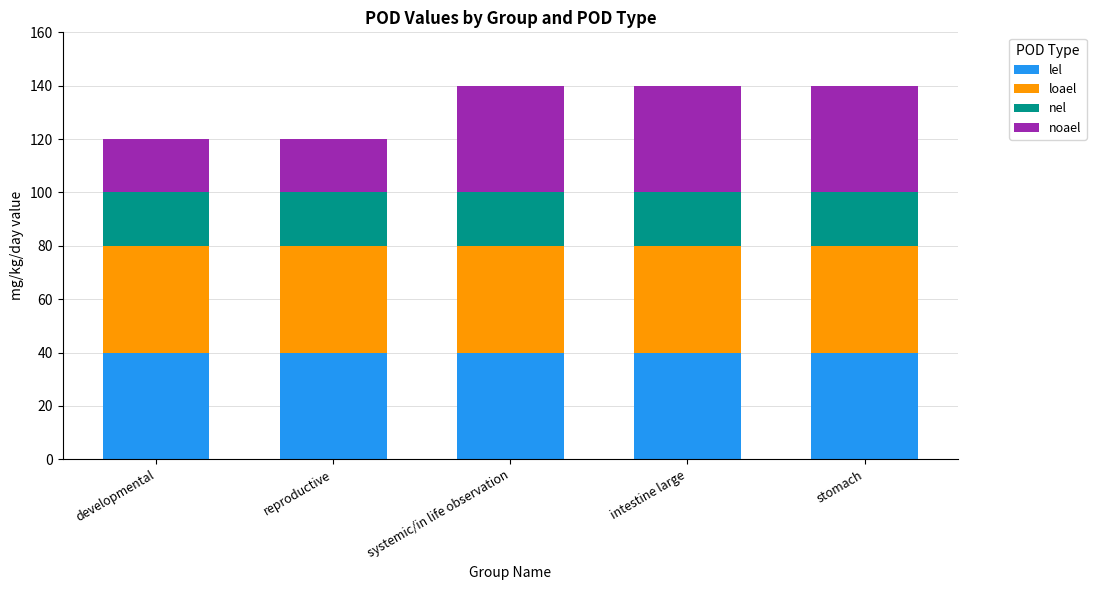

Reading left to right, what are the values for lel?

developmental=40	reproductive=40	systemic/in life observation=40	intestine large=40	stomach=40